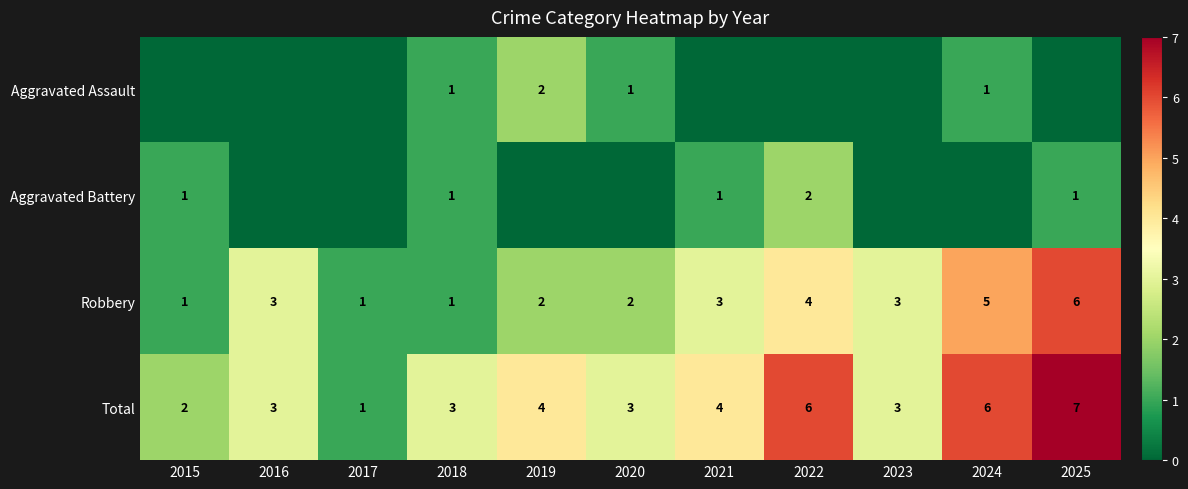

At which label does Aggravated Assault reach its minimum?

2015